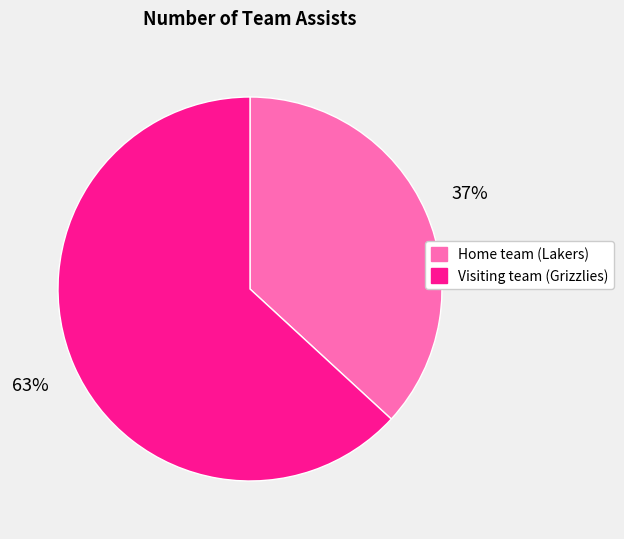

How many slices are in this pie chart?

2